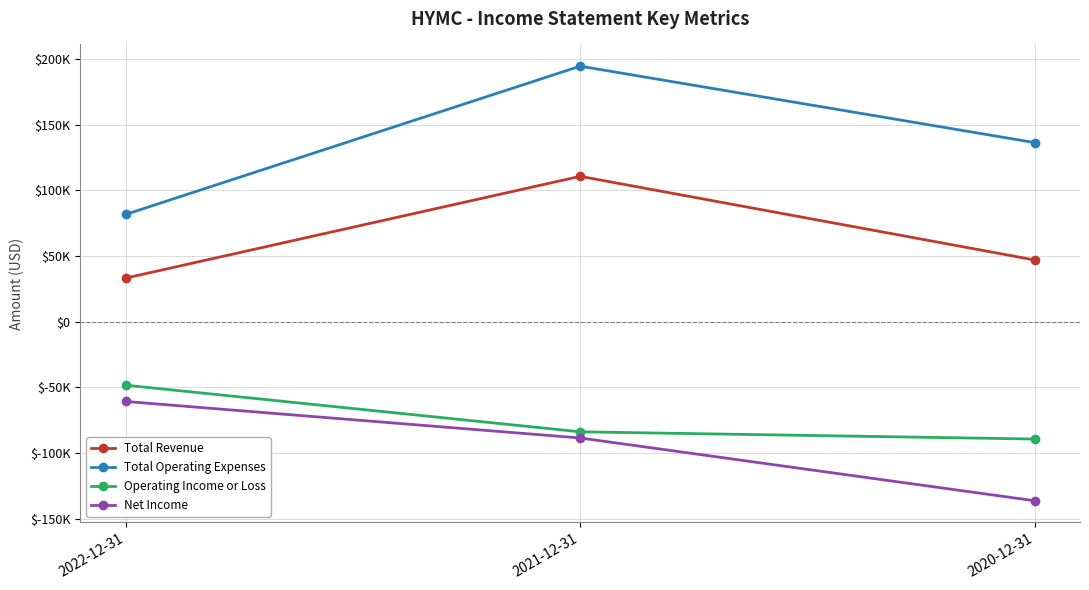

Between 2022-12-31 and 2020-12-31, which series saw the biggest shift?

Net Income